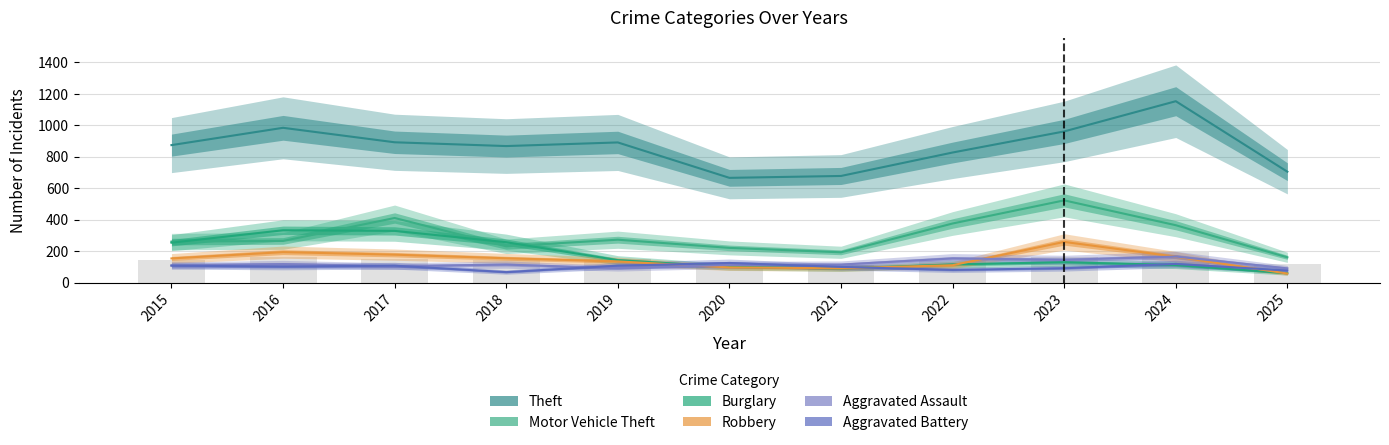

Reading left to right, transcribe all the data shown in this chart.

Theft: 874	984	892	868	891	666	678	827	961	1153	705
Motor Vehicle Theft: 261	265	411	231	273	221	193	376	523	365	161
Burglary: 254	333	329	257	143	100	90	116	130	112	60
Robbery: 154	194	178	155	135	97	91	111	259	165	58
Aggravated Assault: 110	118	105	115	92	113	115	154	145	166	91
Aggravated Battery: 108	102	108	67	108	125	100	81	92	119	77